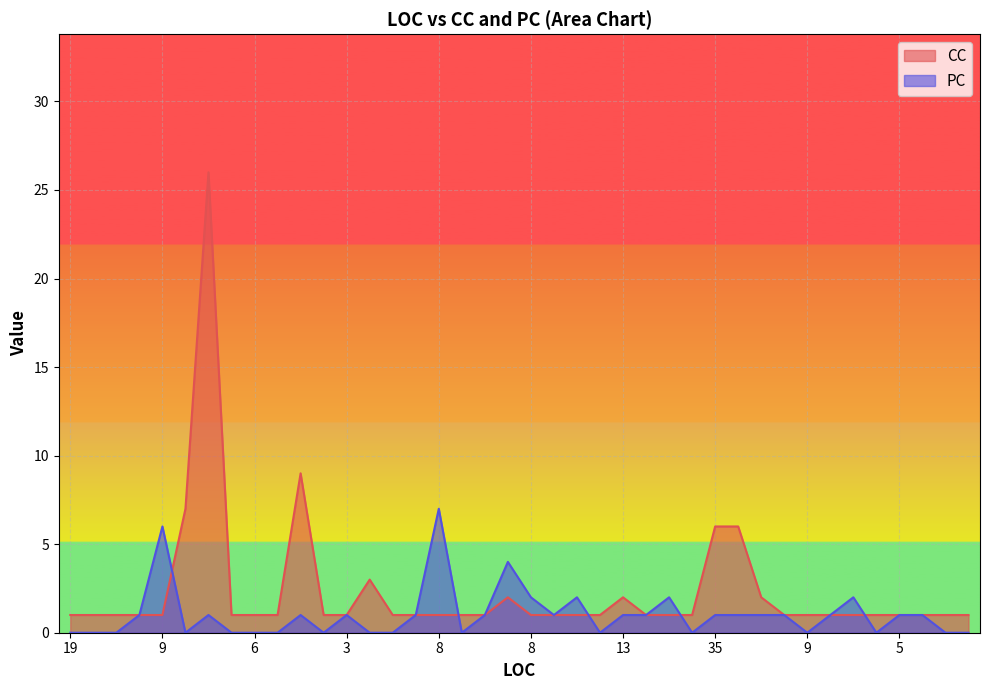

How many categories are shown in the chart?

40